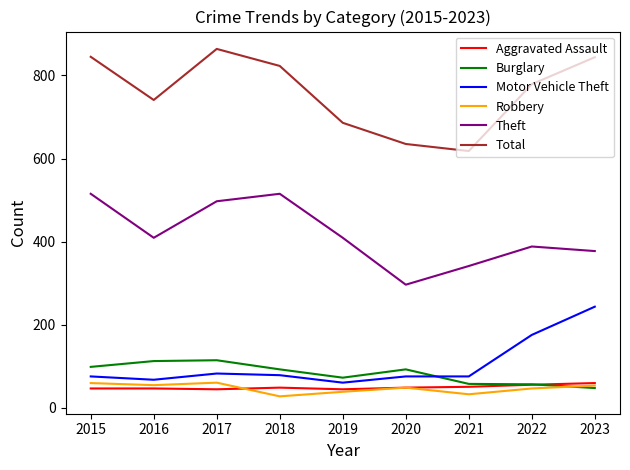

True or false: Robbery and Theft cross at least once.

False